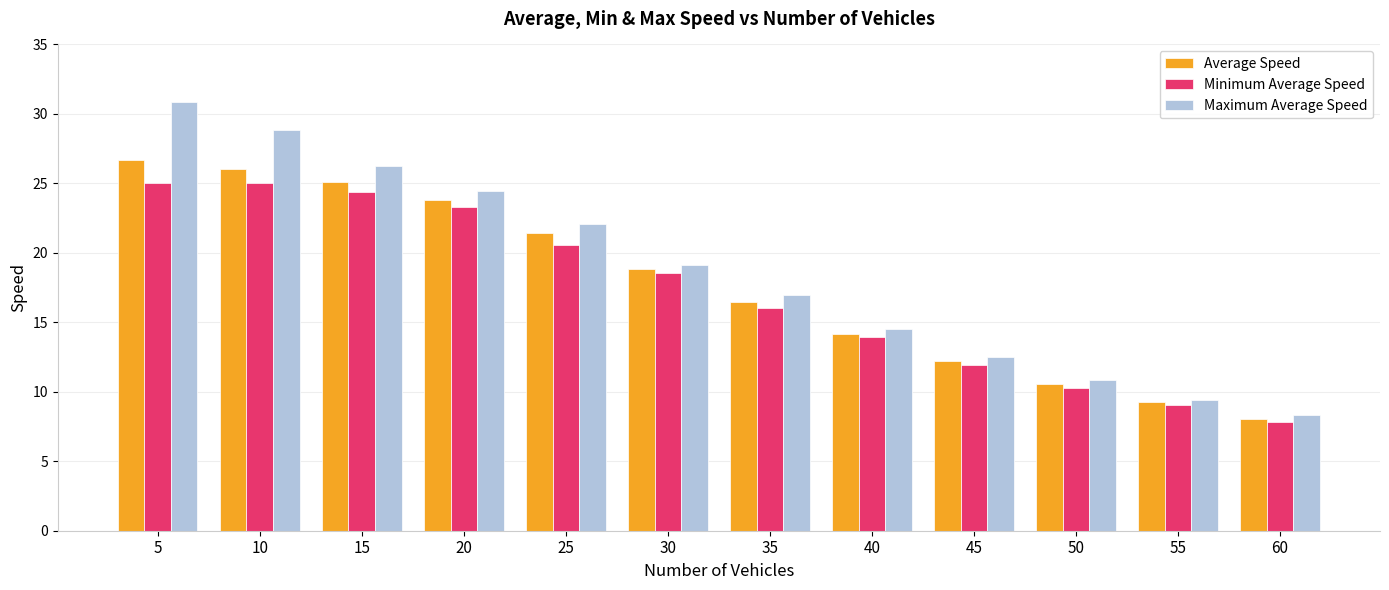

Reading right to left, list all the values displayed in this chart.

Average Speed: 60=8.0	55=9.3	50=10.5	45=12.2	40=14.2	35=16.5	30=18.9	25=21.5	20=23.8	15=25.1	10=26.1	5=26.7
Minimum Average Speed: 60=7.8	55=9.0	50=10.3	45=11.9	40=13.9	35=16.0	30=18.5	25=20.6	20=23.3	15=24.4	10=25.0	5=25.0
Maximum Average Speed: 60=8.3	55=9.4	50=10.8	45=12.5	40=14.5	35=16.9	30=19.2	25=22.1	20=24.5	15=26.3	10=28.8	5=30.8